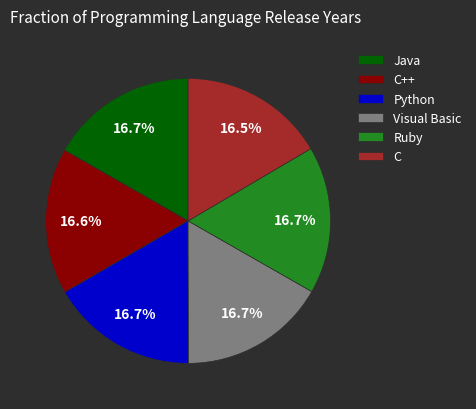

To the nearest percent, what portion does Python represent?

17%